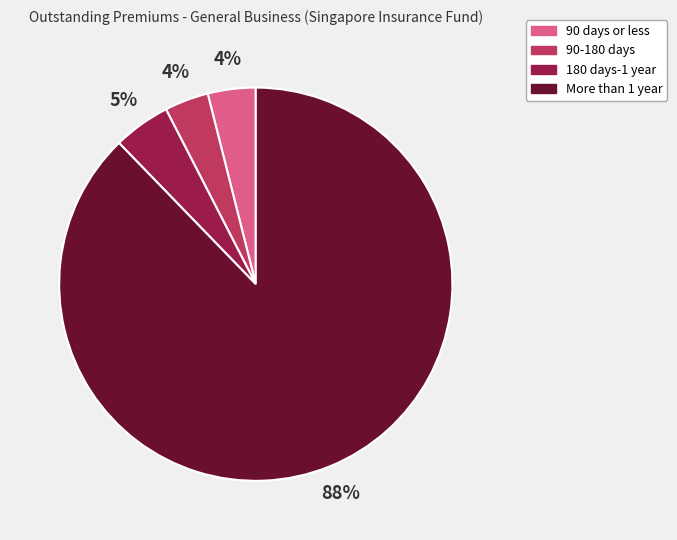

Which category has the biggest portion of the pie?

More than 1 year